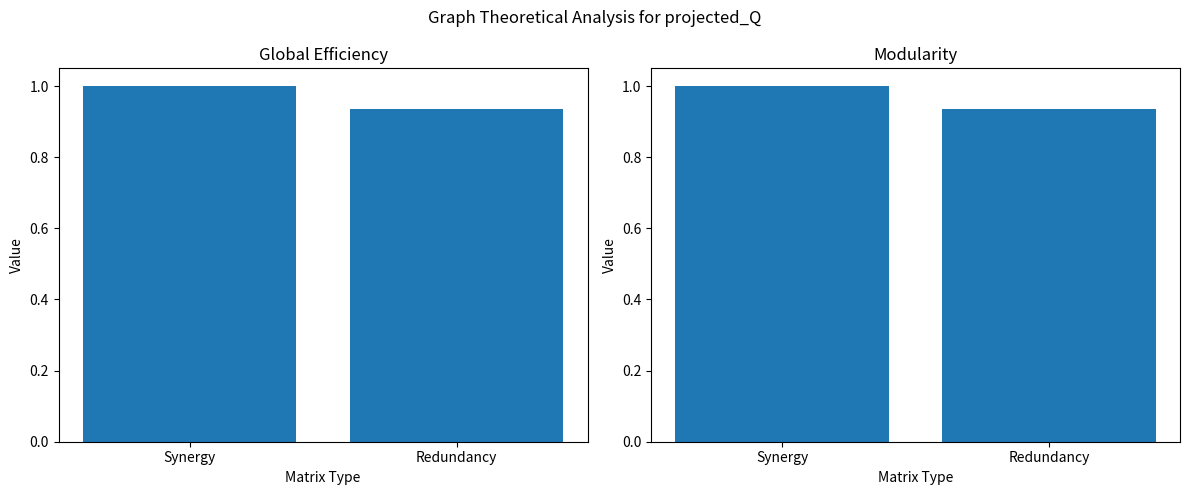

What is the value of the Modularity bar at the 1st from the left?

1.0